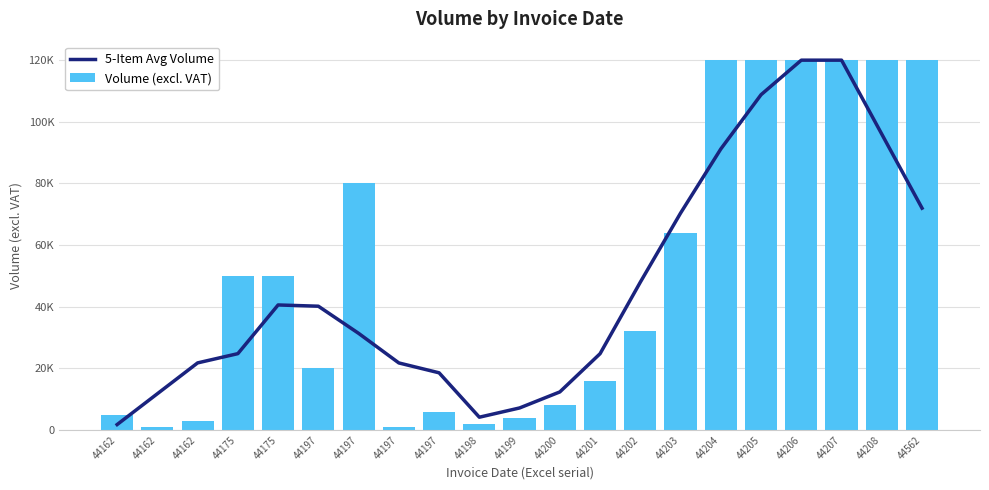

At which label does 5-Item Avg Volume first exceed 31400?

44175